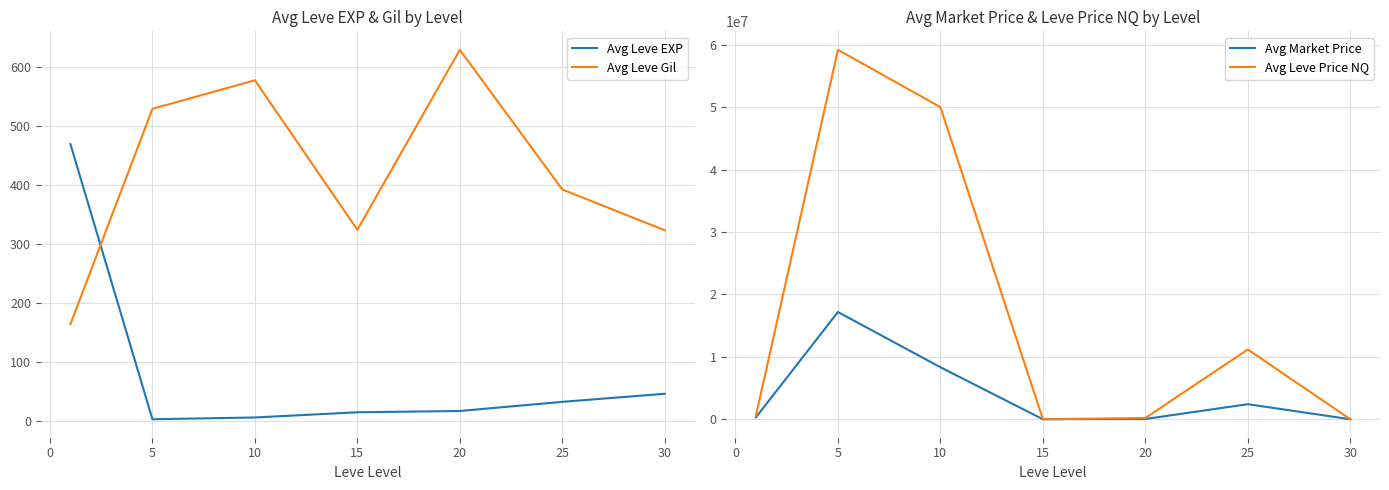

How many data points in Avg Leve Price NQ are above 578069?

4